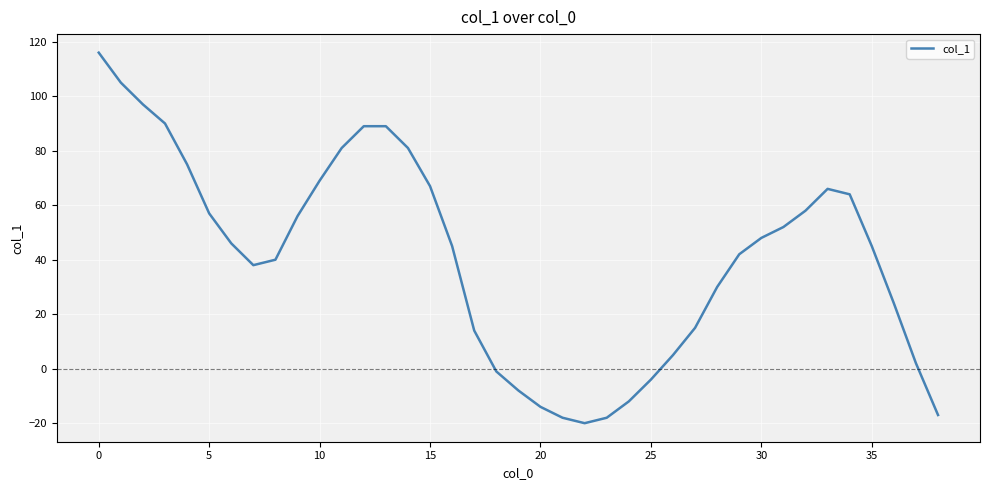

What is the maximum value shown in the chart?

116